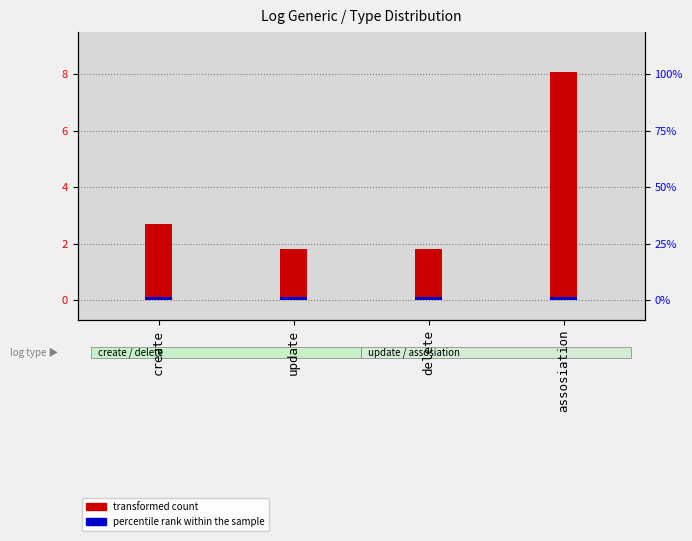

The value of percentile rank within the sample at create is 0.1. True or false?

True